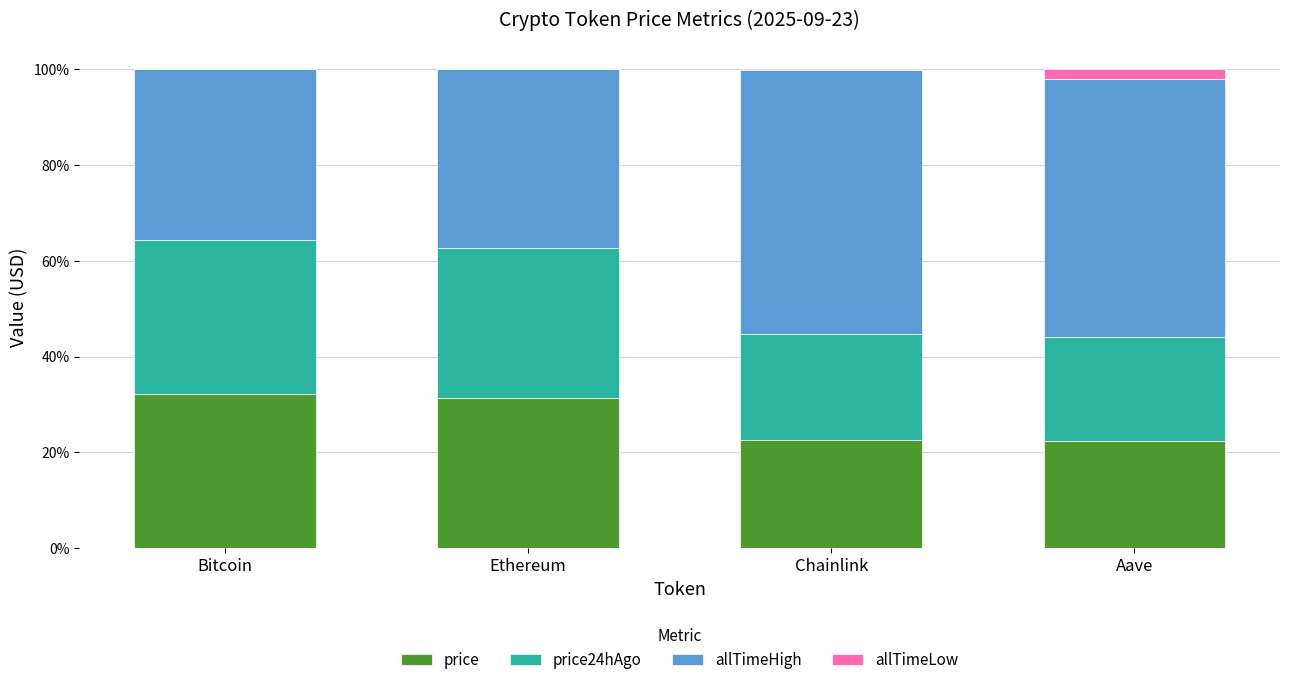

What are all the series names shown in the legend?

price, price24hAgo, allTimeHigh, allTimeLow